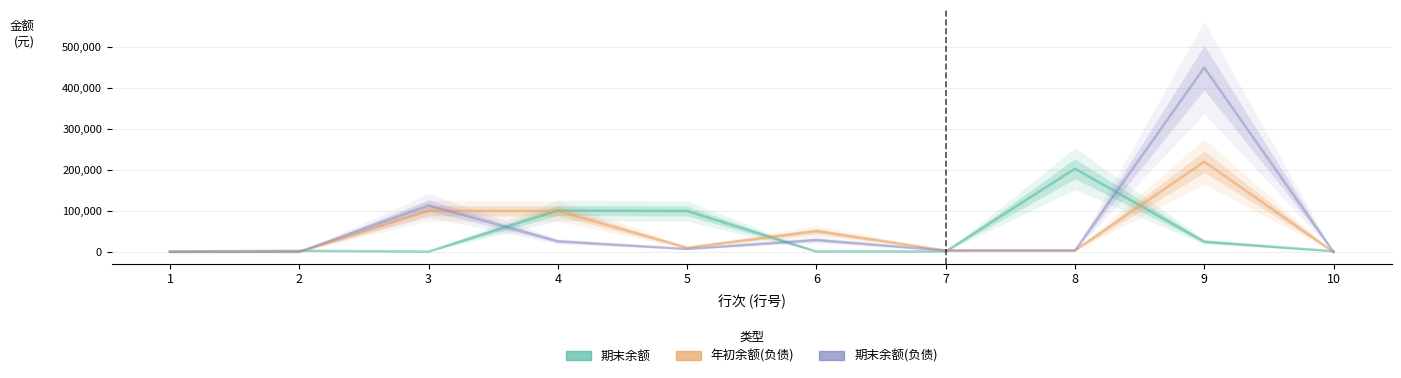

How many lines are shown in the chart?

3